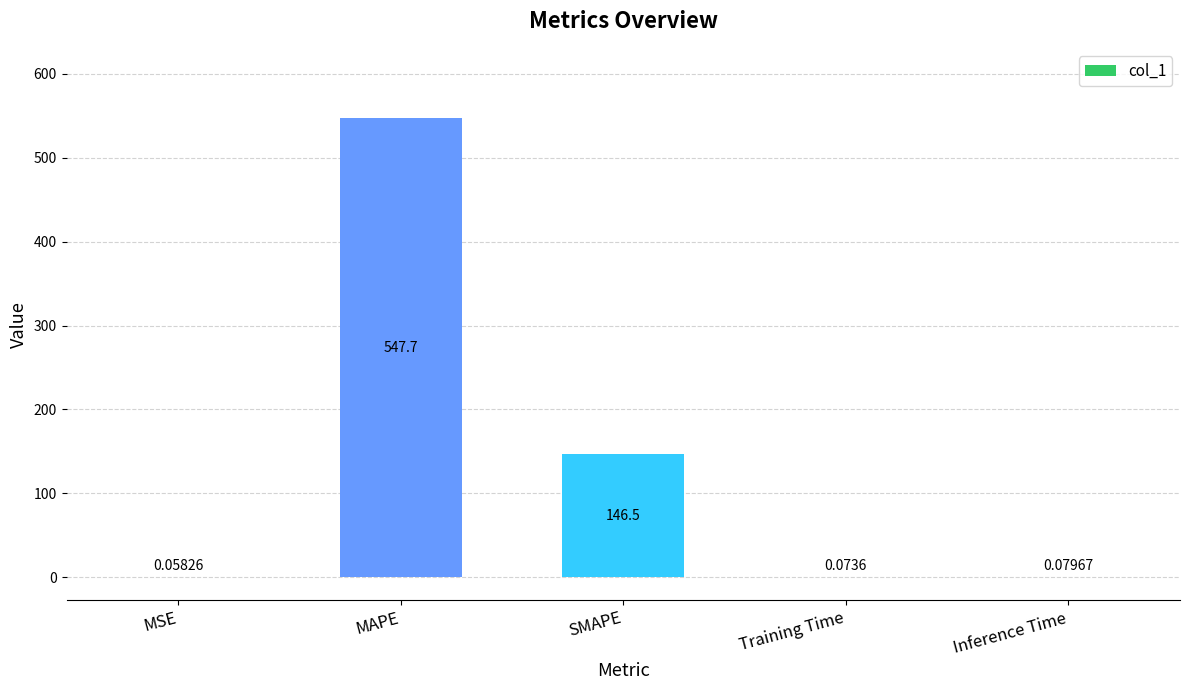

What is the change in value from MAPE to SMAPE?

-401.2